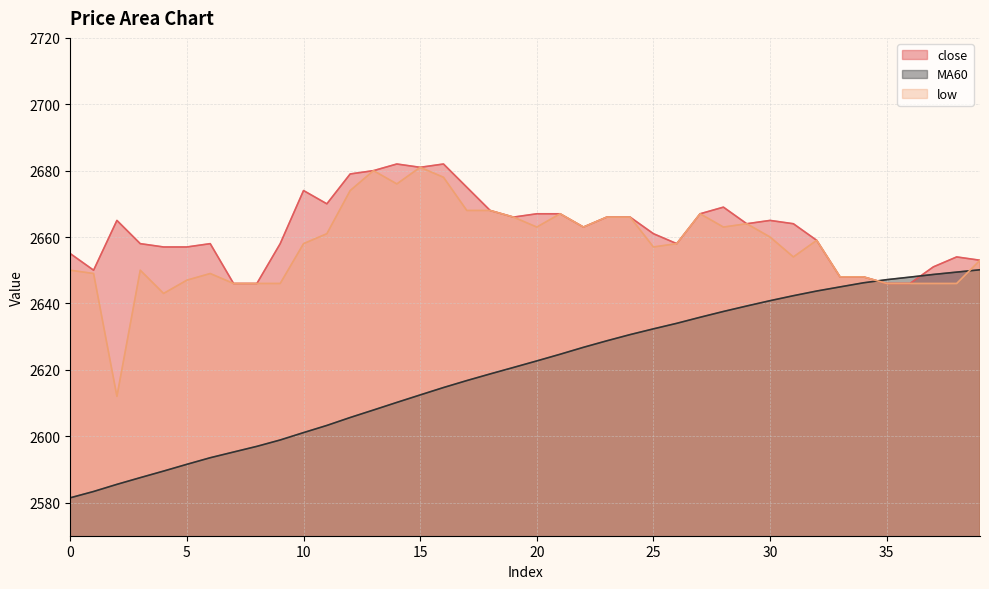

Which series has the widest spread of values?

low